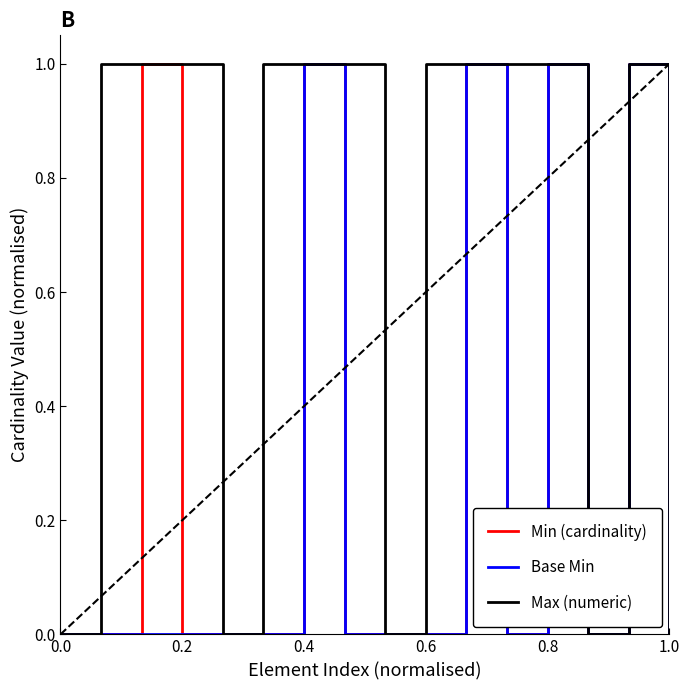

Which series has the largest total across all categories?

Max (numeric)